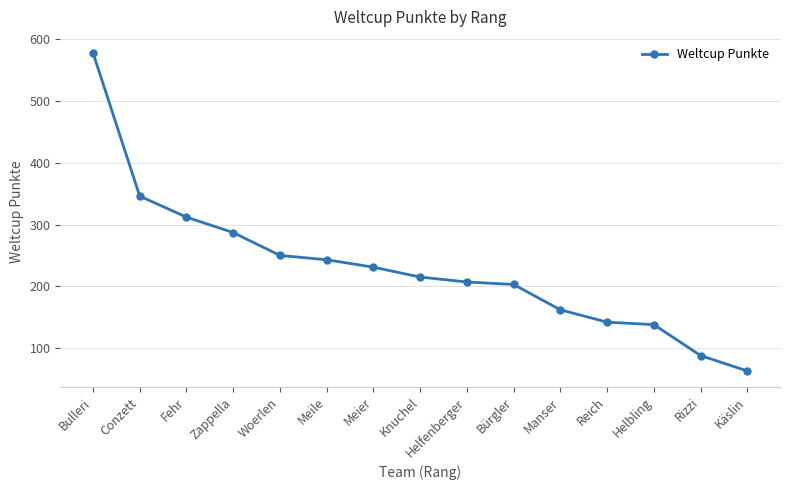

Between Helbling and Manser, which is larger?

Manser